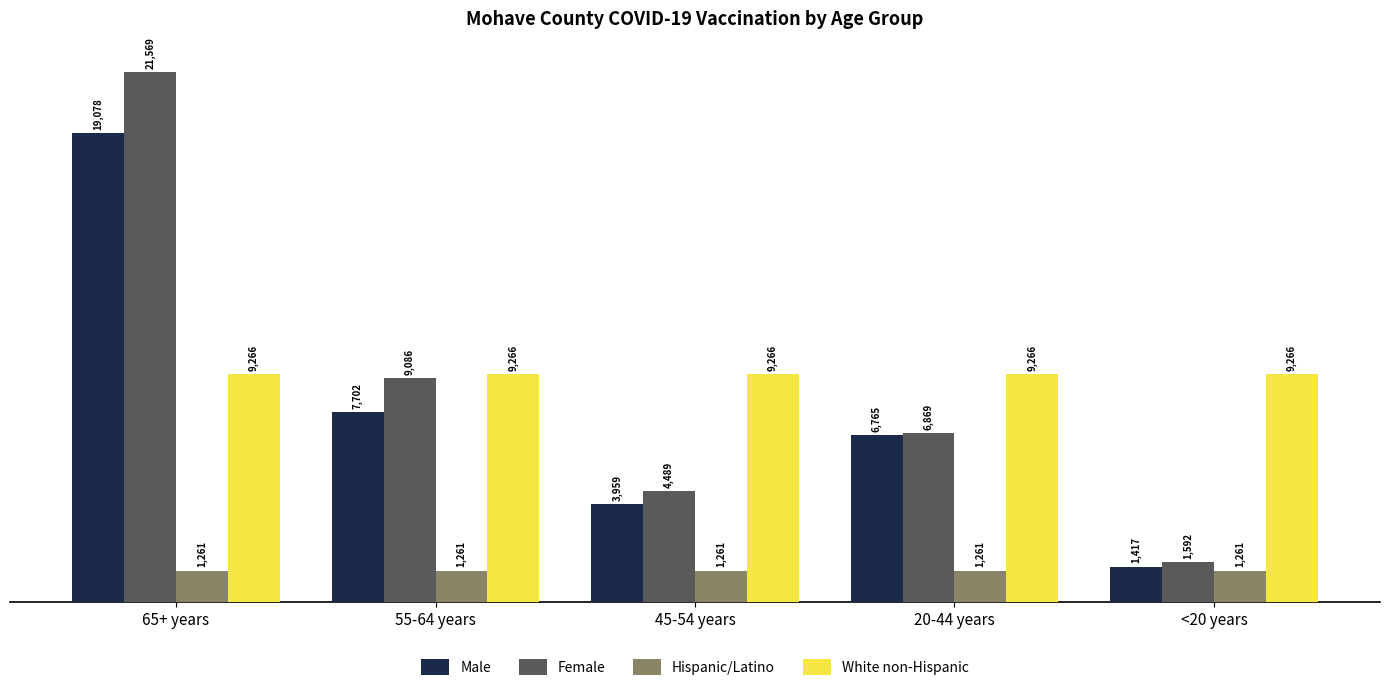

At 20-44 years, list the series in order from smallest to largest.

Hispanic/Latino, Male, Female, White non-Hispanic